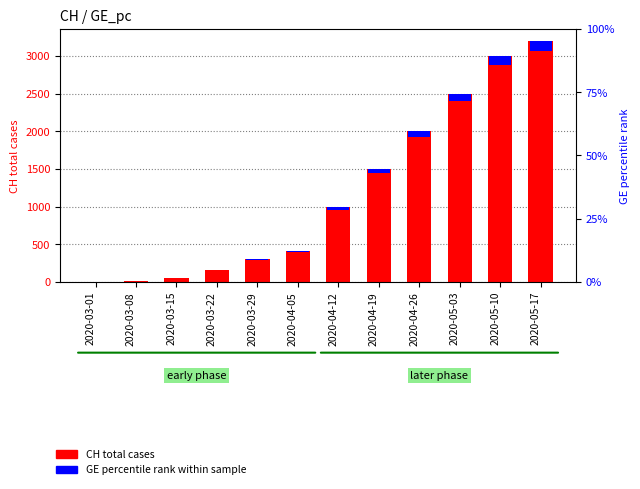

What is the value of the 4th bar from the left?

160